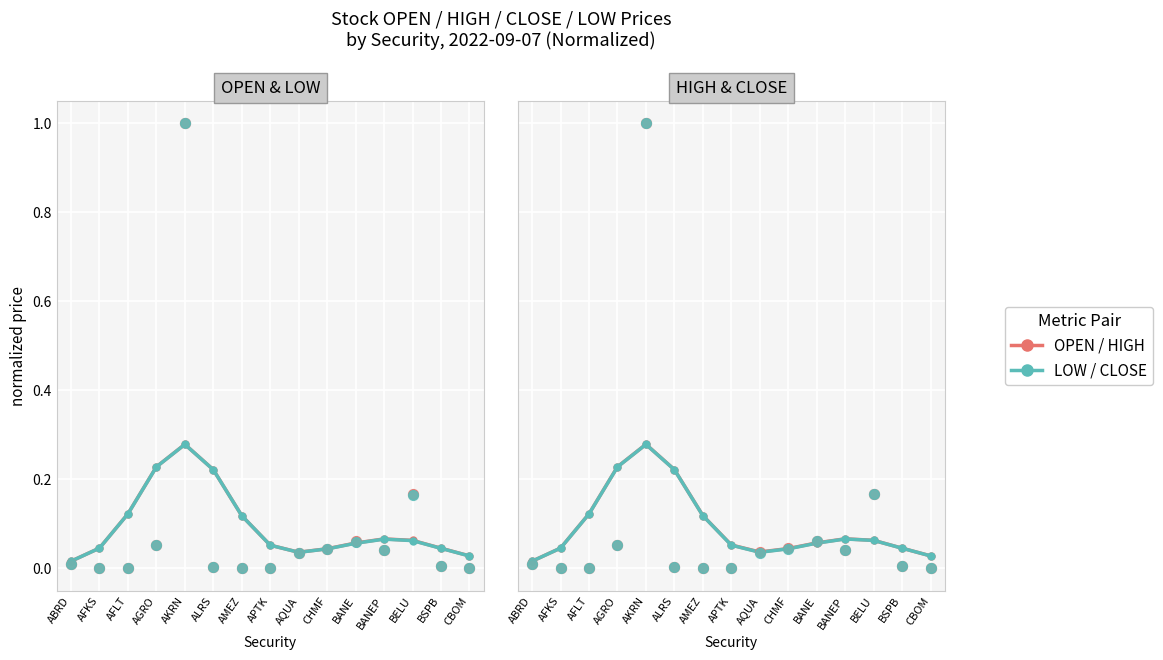

Which series reaches the maximum Y coordinate?

HIGH